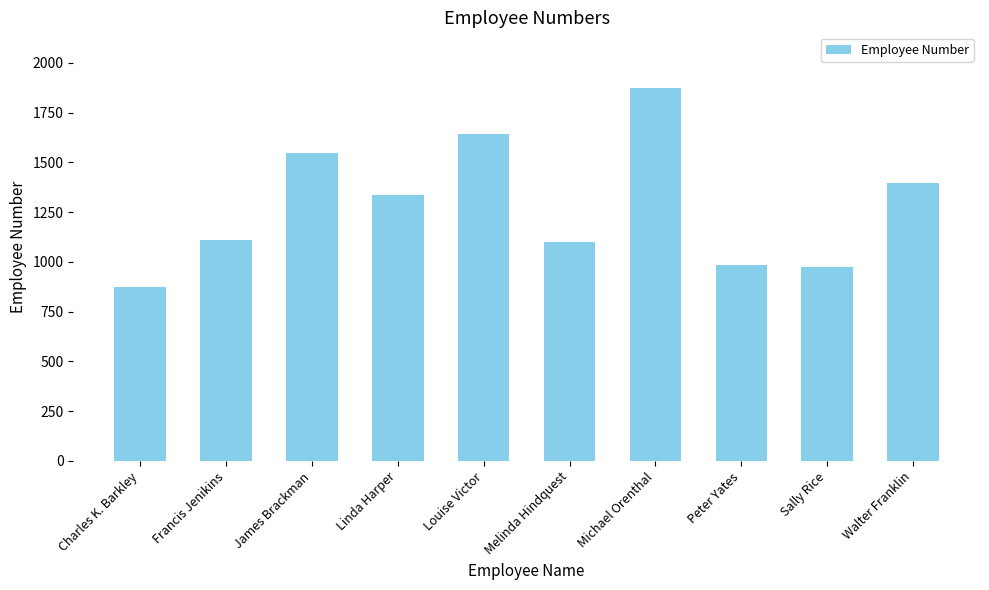

Which category has the highest value across all series?

Michael Orenthal